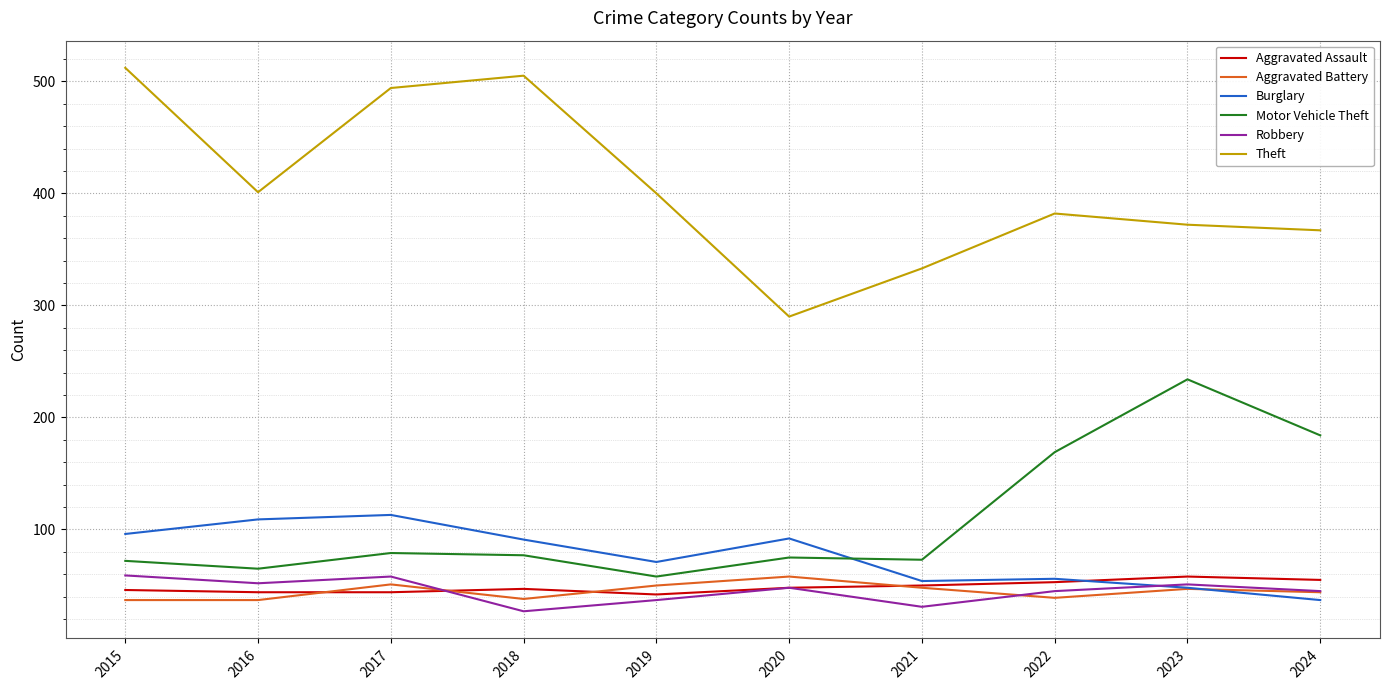

True or false: Motor Vehicle Theft has a value of 65 at 2016.

True